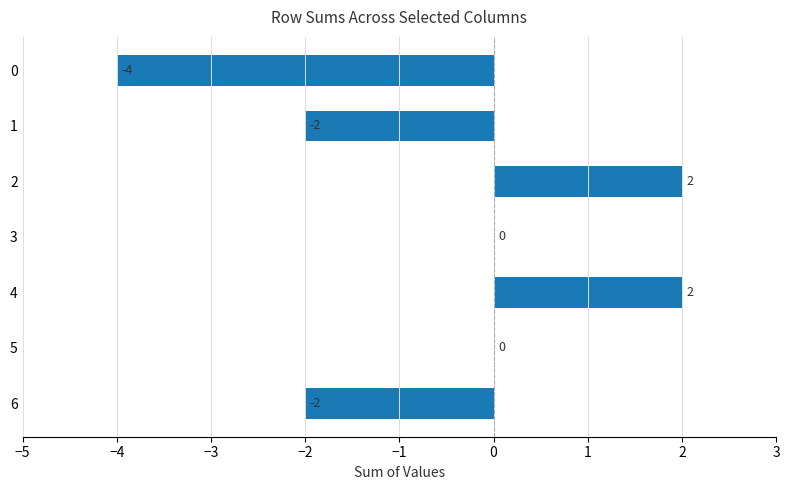

Reading bottom to top, transcribe all the data shown in this chart.

6=-2	5=0	4=2	3=0	2=2	1=-2	0=-4